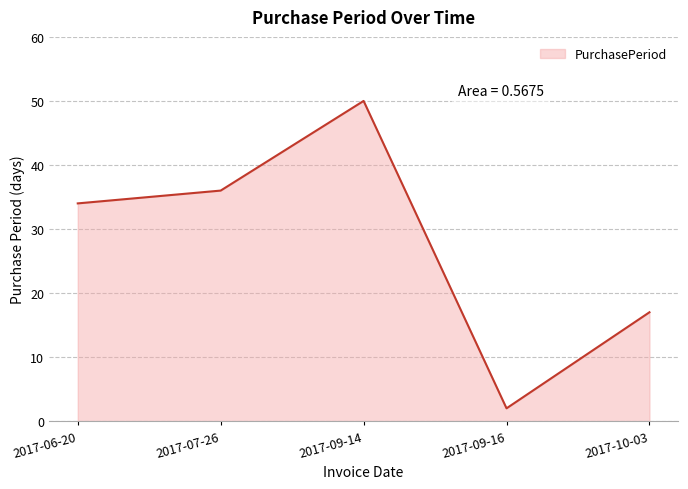

What position from the left is 2017-10-03?

5